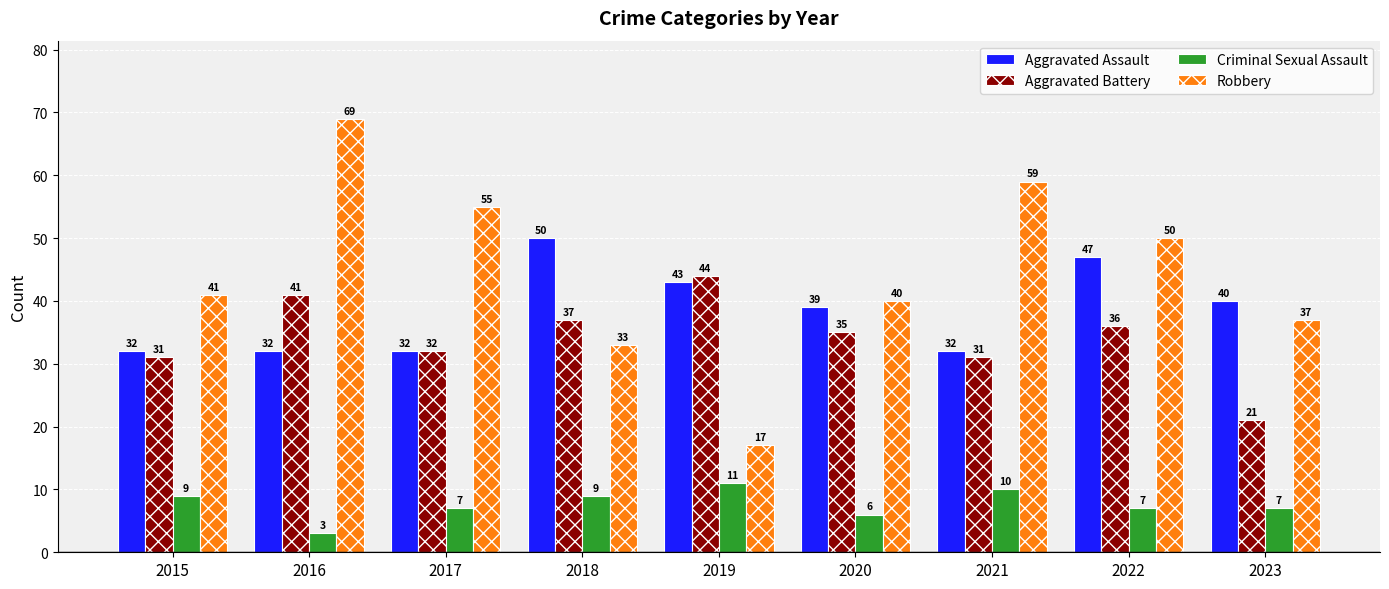

Which series changed the most between 2020 and 2022?

Robbery